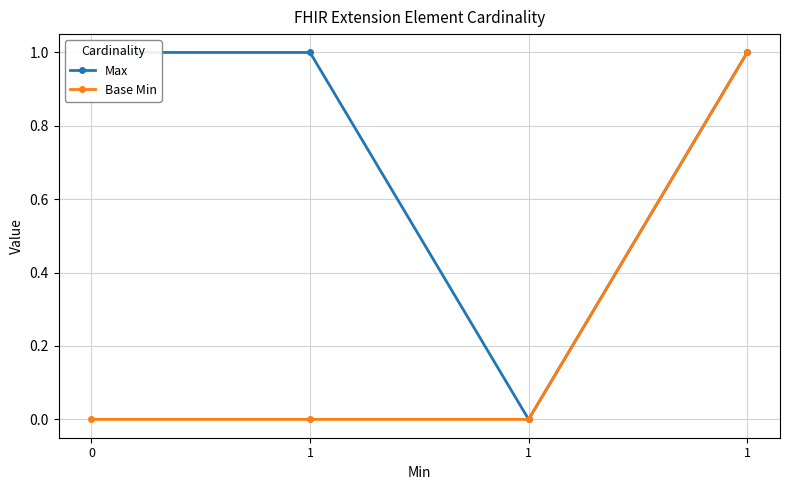

Count the number of categories in the chart.

4